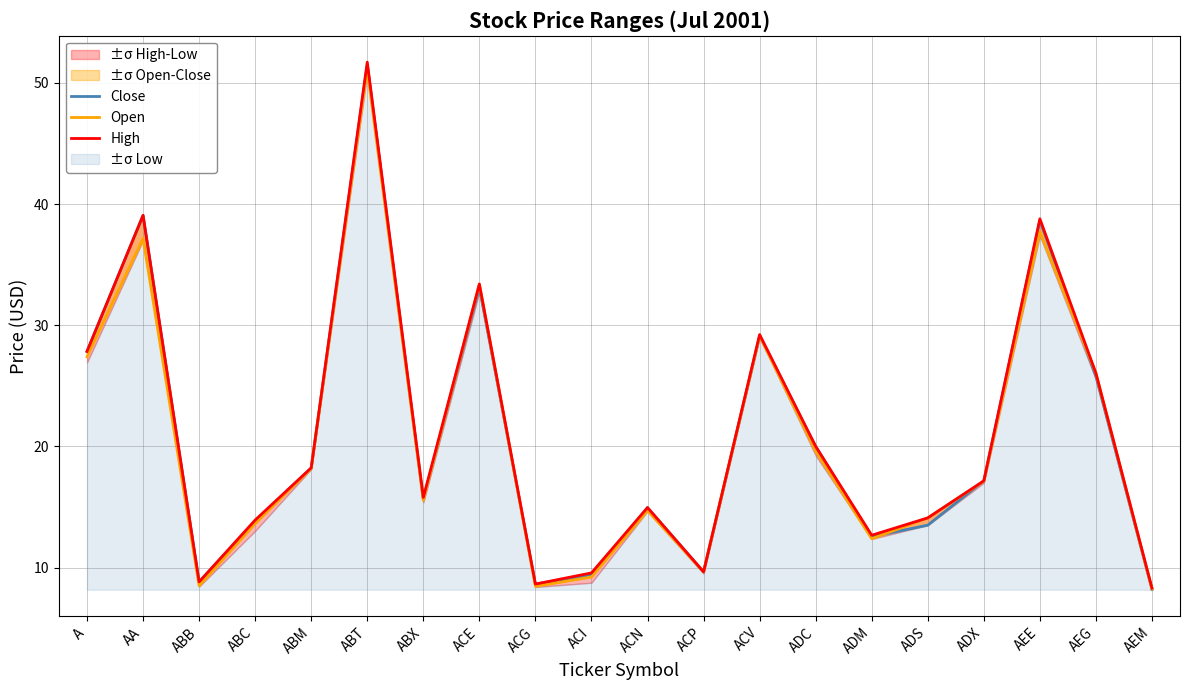

Read the Close value at ACP.

9.7